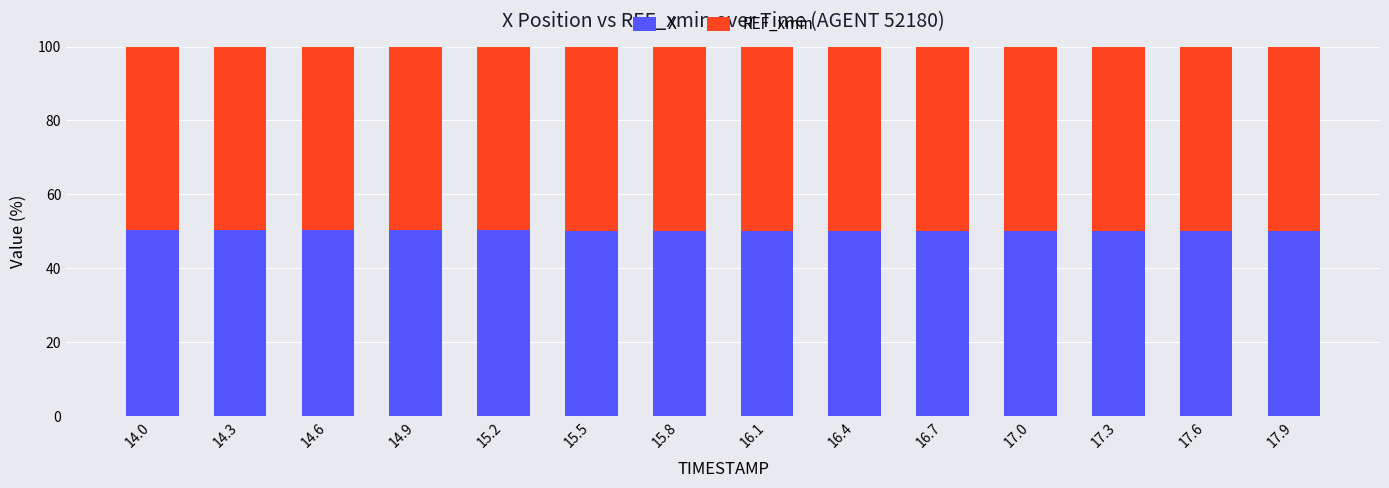

What are all the series names shown in the legend?

X, REF_xmin